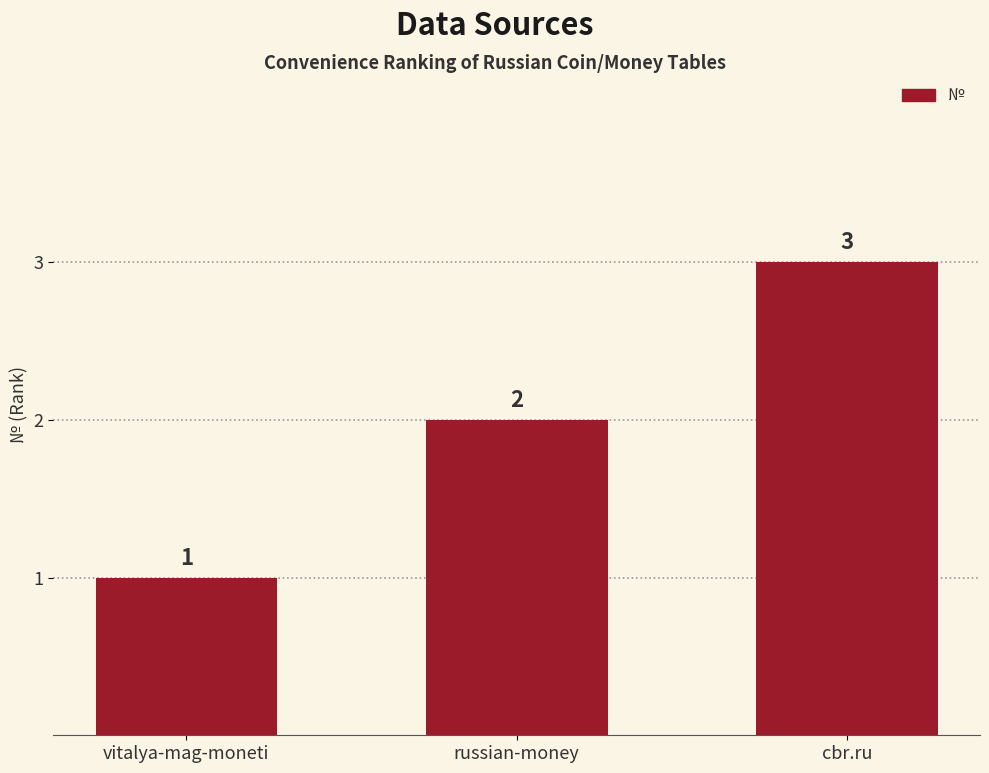

What is the minimum value shown in the chart?

1